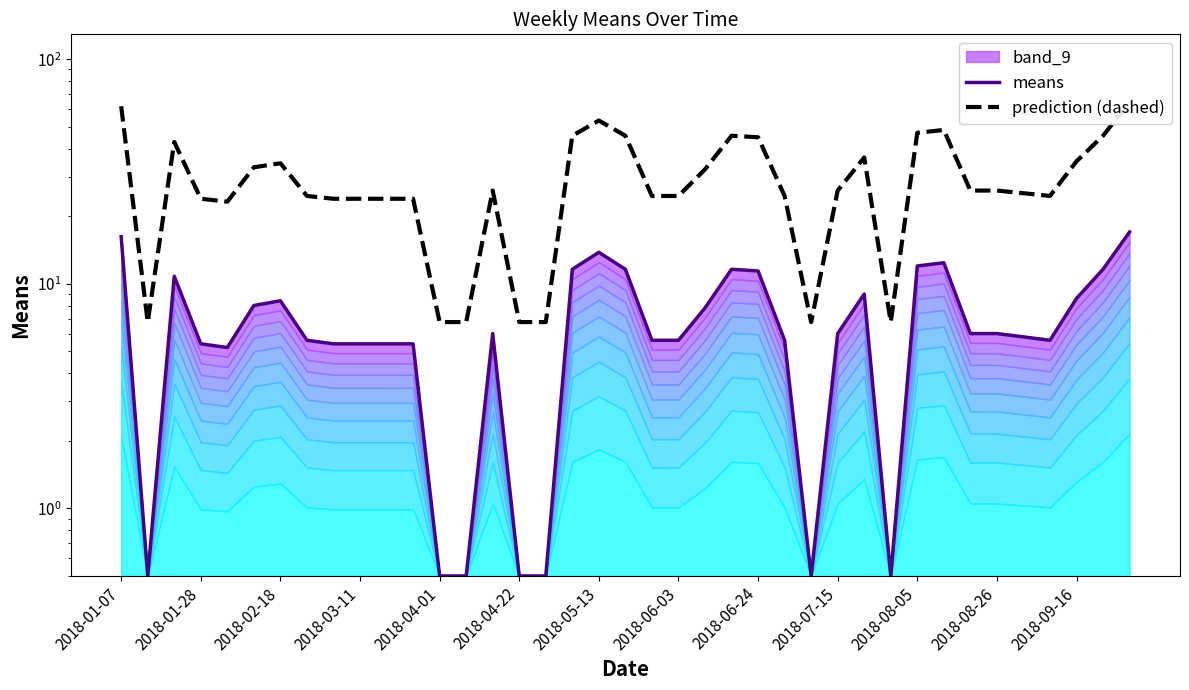

True or false: means and prediction (dashed) cross at least once.

False